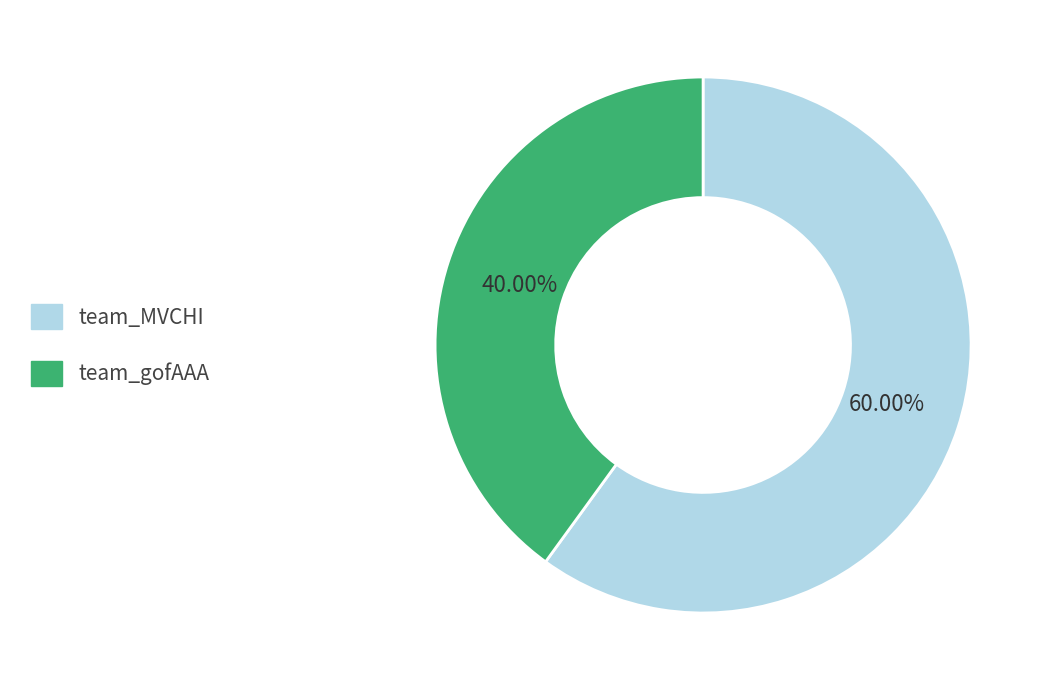

Is it true that team_MVCHI is 53% of the pie?

False